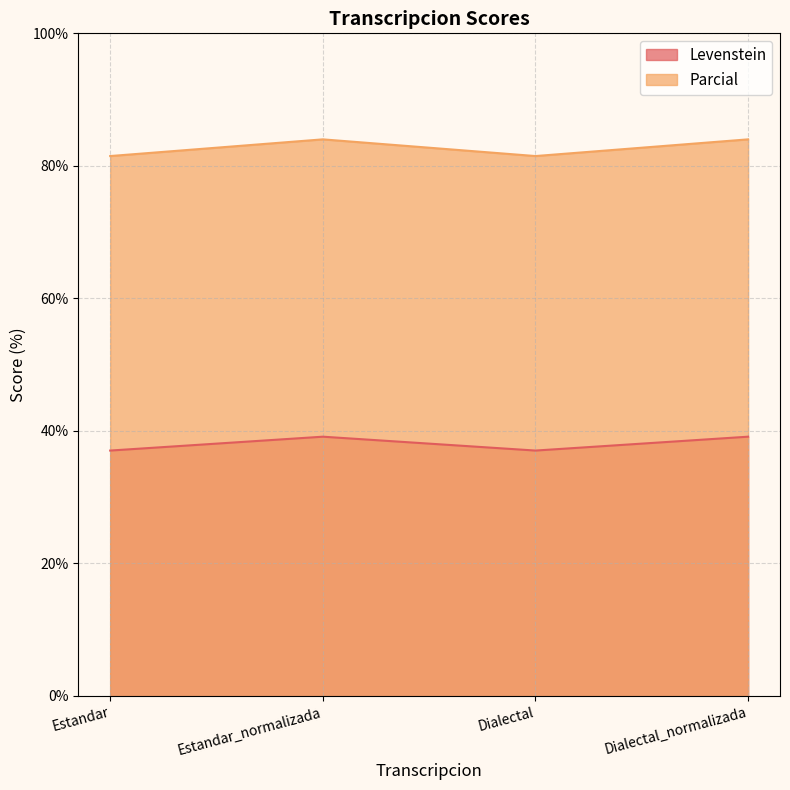

What is the difference between the maximum and minimum values in the Parcial series?

2.5